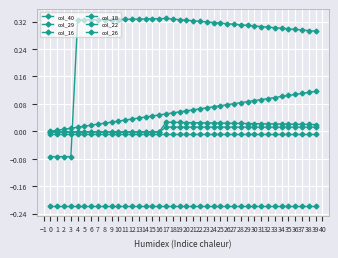

At how many categories does at least one series exceed 0?

39